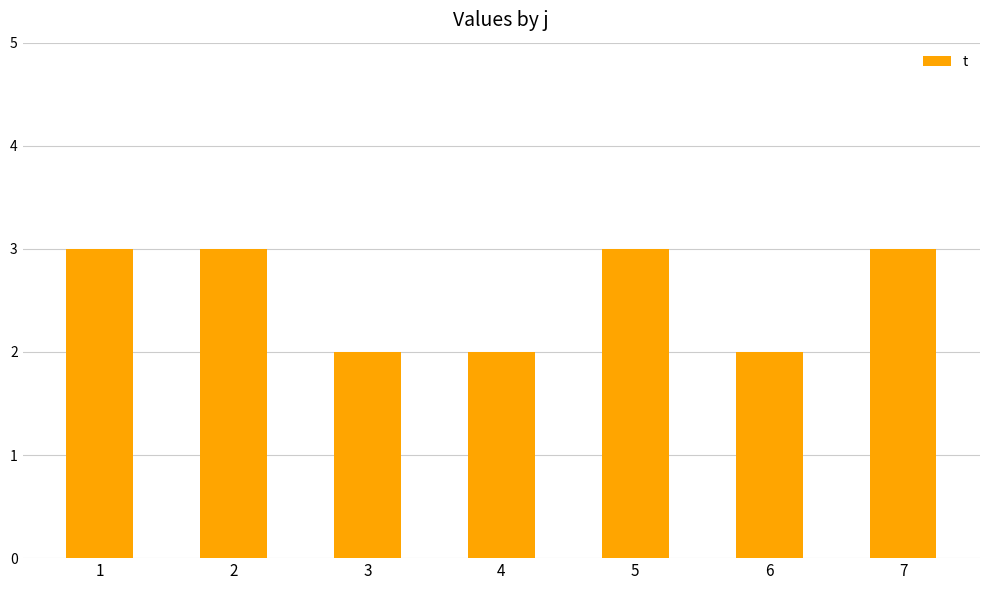

What is the average value?

3